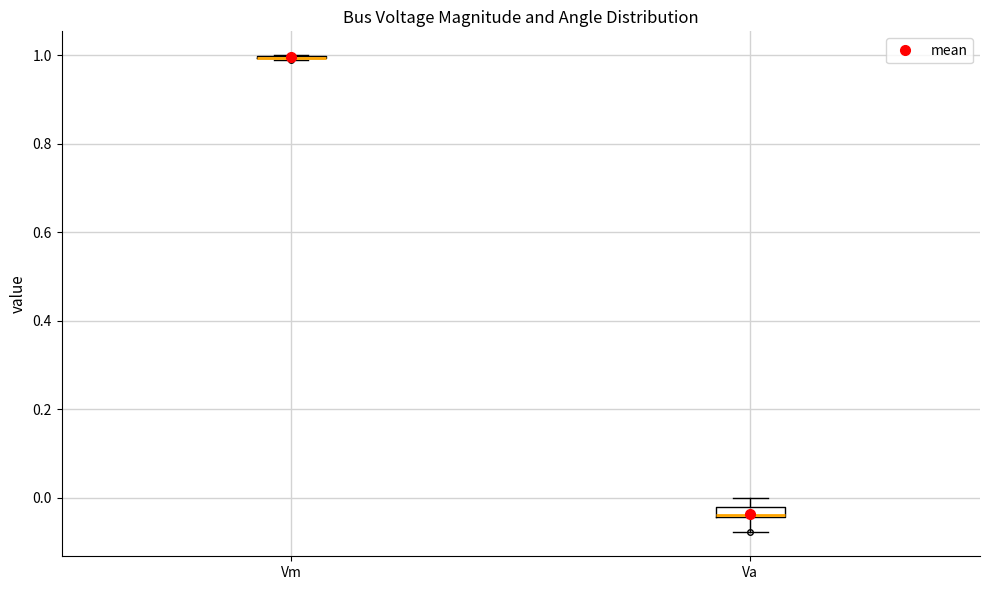

Where is the lower edge of the box for Va on the y-axis? The values are not printed on the chart, so give them approximately, as read against the axis.

-0.04